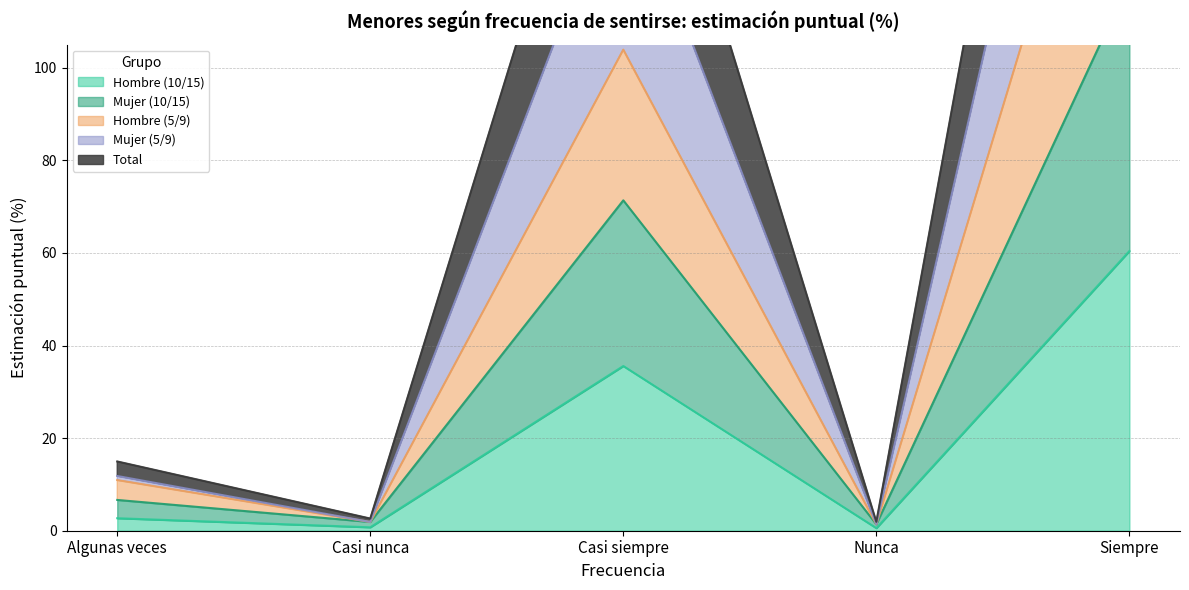

Where is the first local minimum for Total?

Casi nunca